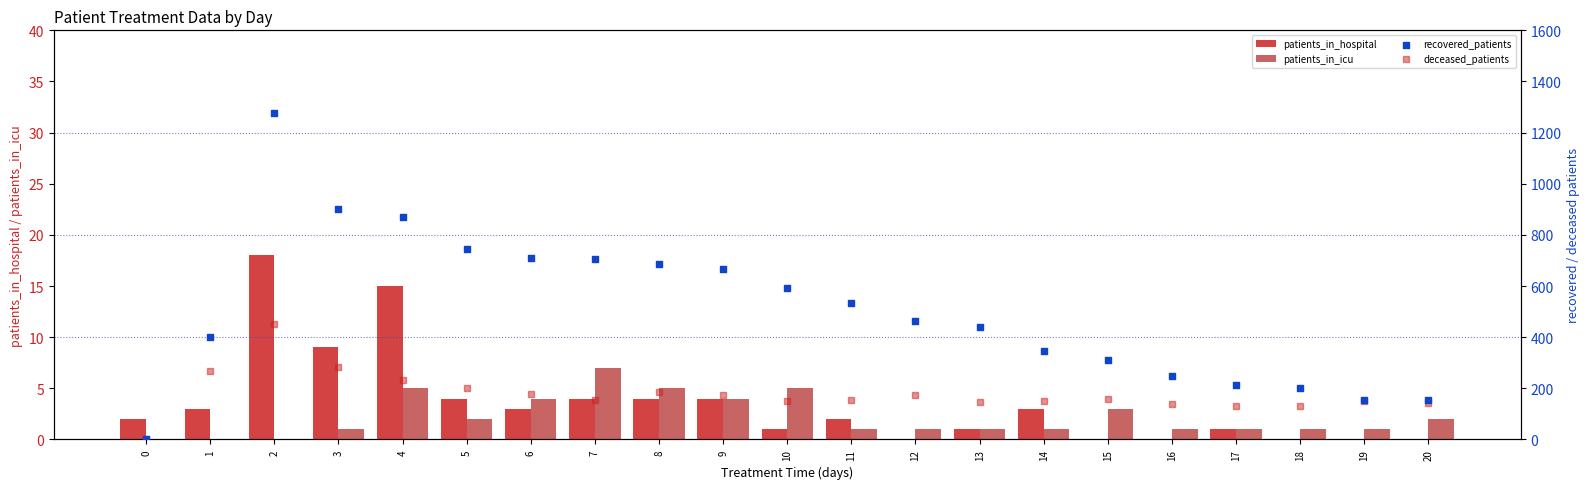

What are all the series names shown in the legend?

patients_in_hospital, patients_in_icu, recovered_patients, deceased_patients